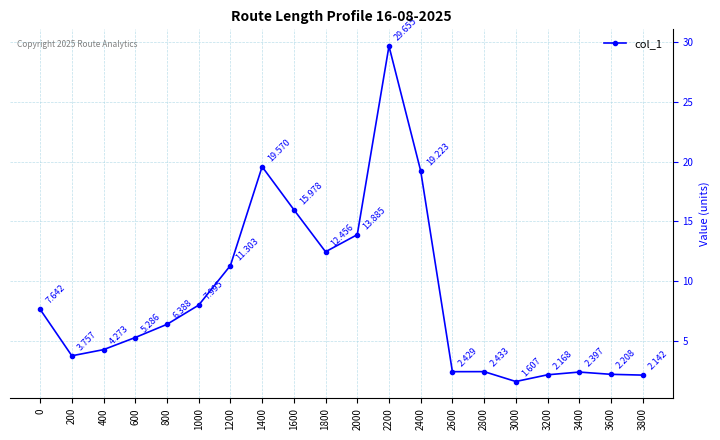

True or false: there are more than 1 points higher than both neighbors.

True